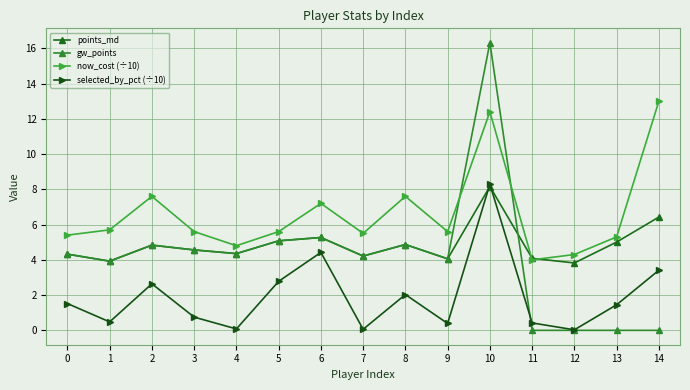

What is the sum of the points_md values at 4 and 2?

9.2